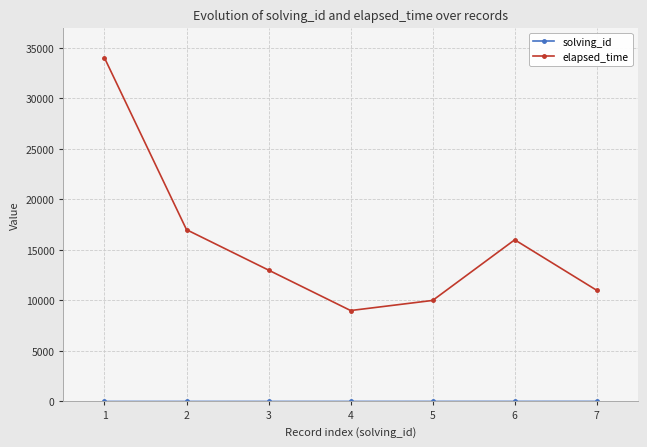

What is the sum of all elapsed_time values?

110000